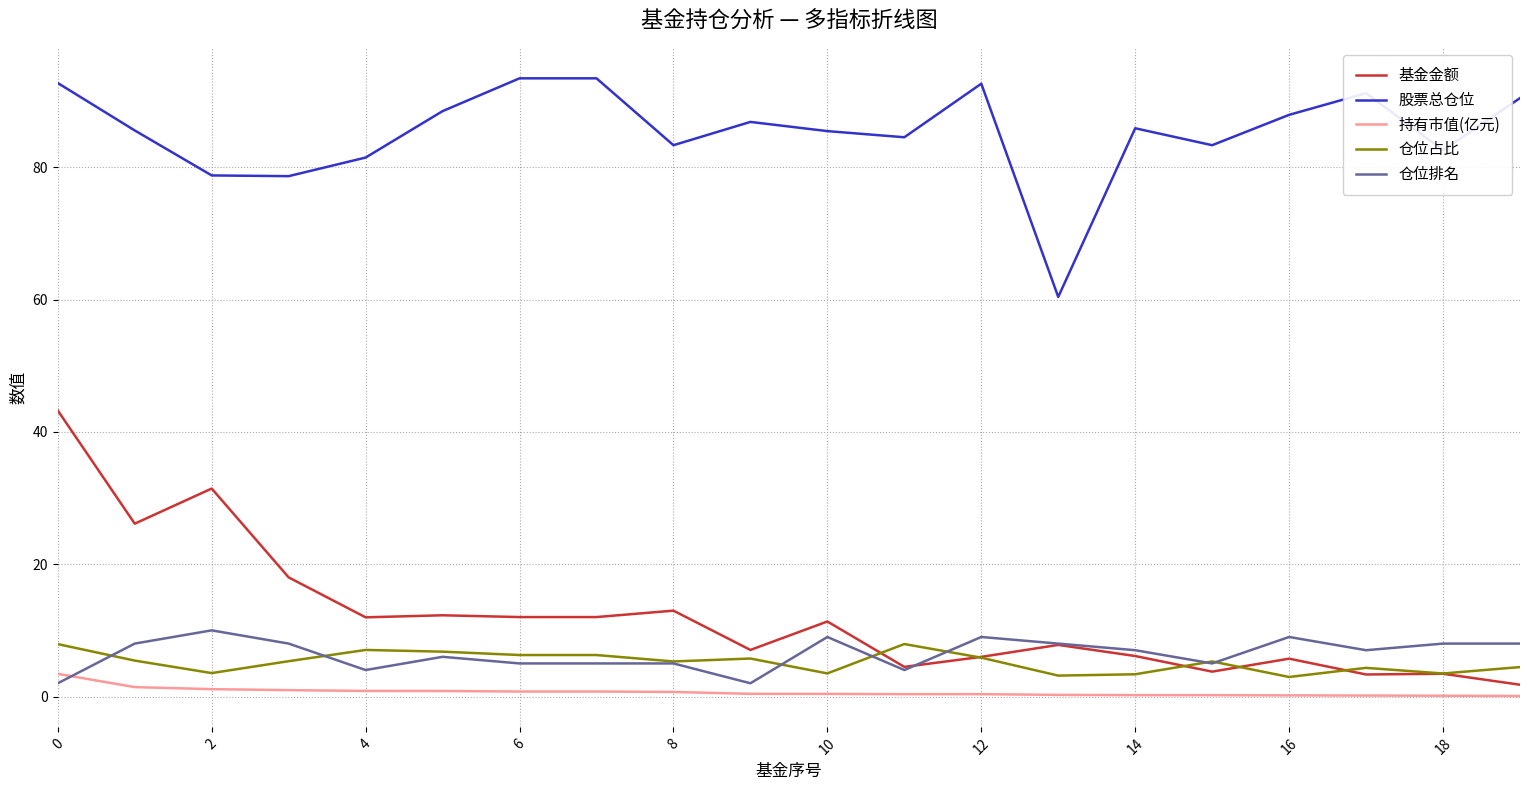

What is the maximum value shown in the chart?

93.5